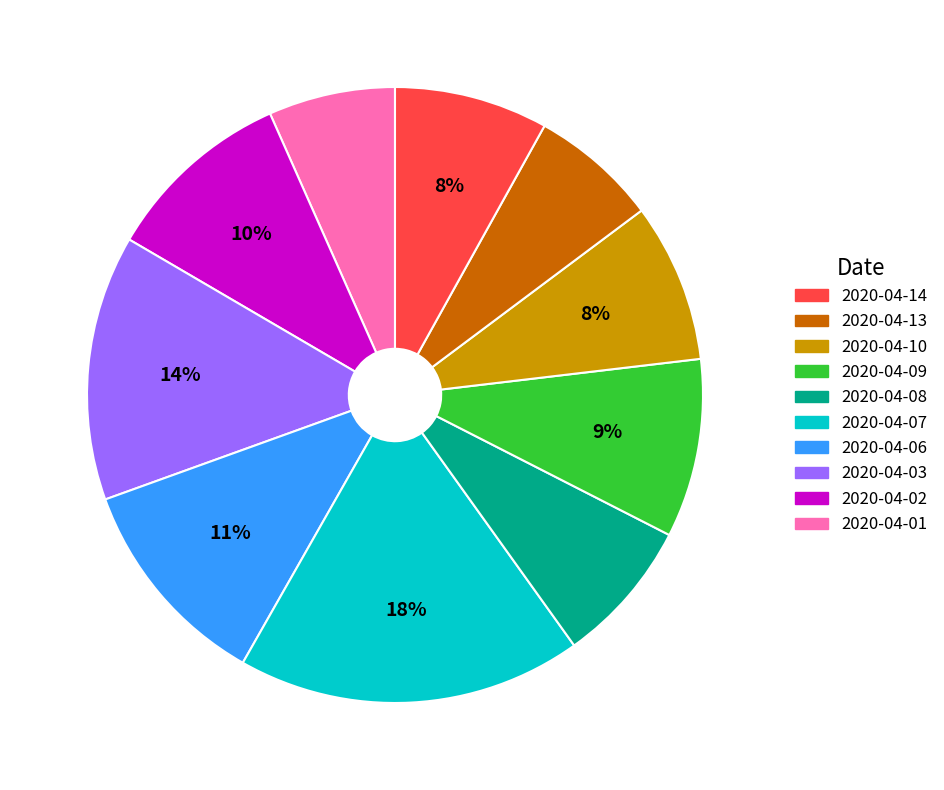

Does any single category account for the majority?

No